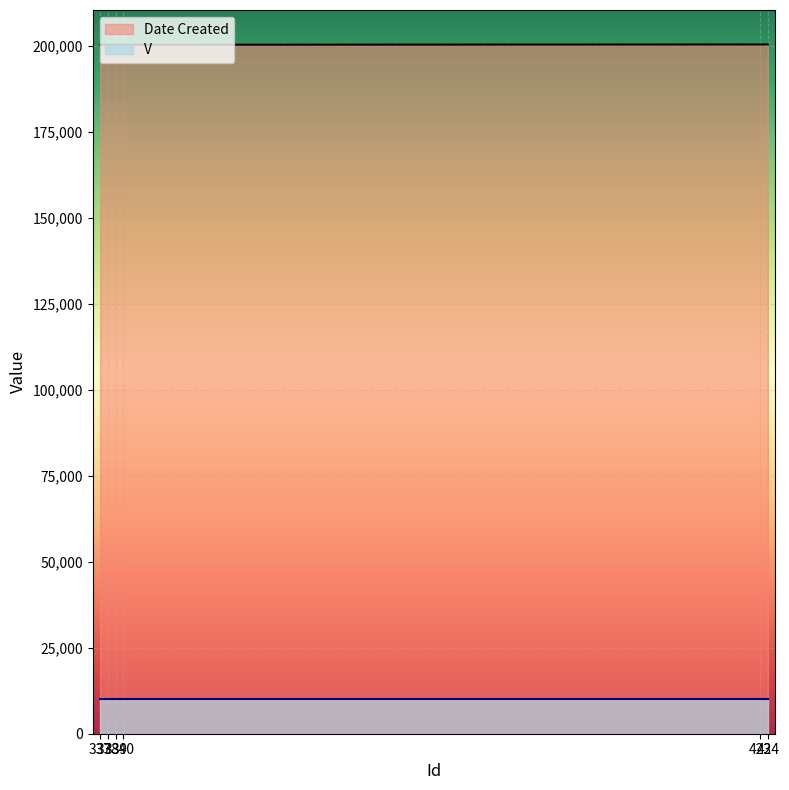

True or false: V and Date Created intersect in this chart.

False